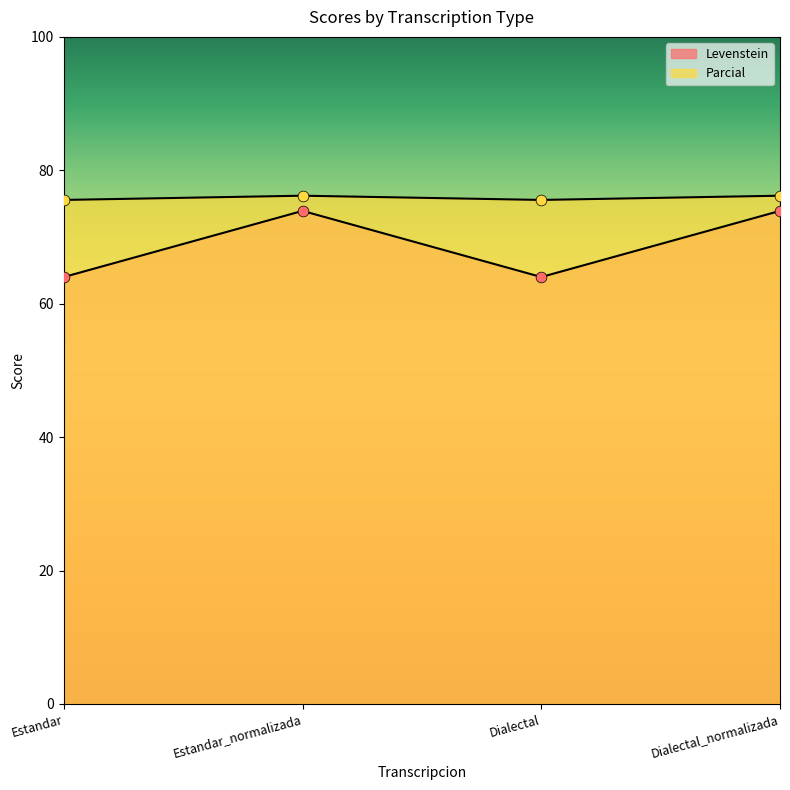

Which series contains the highest Y value?

Parcial